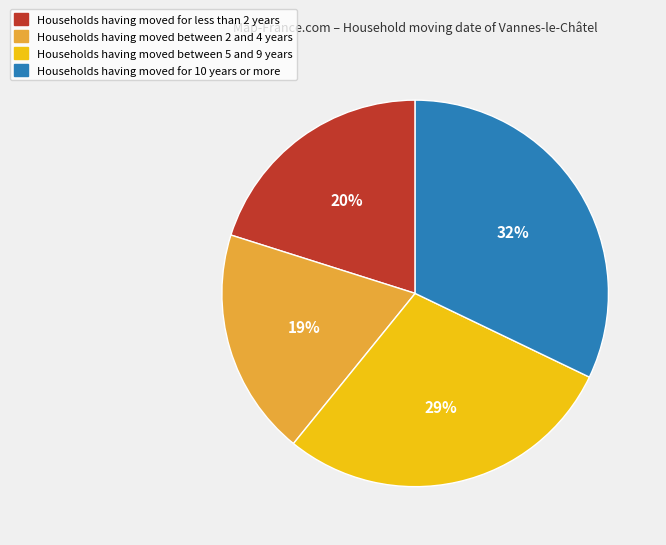

To the nearest percent, what percentage of the pie is Households having moved for less than 2 years?

20%